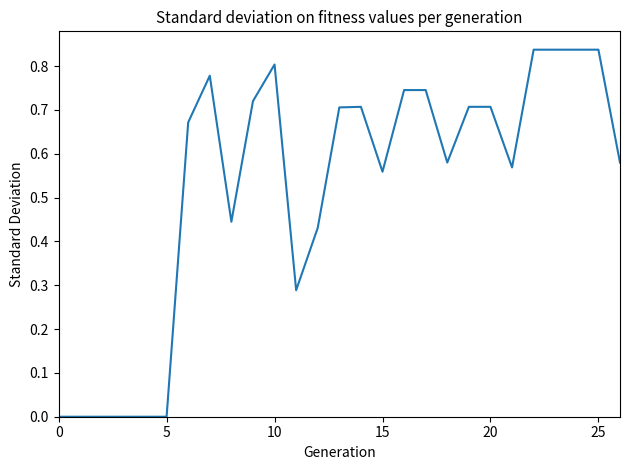

How many distinct data groups are displayed?

1